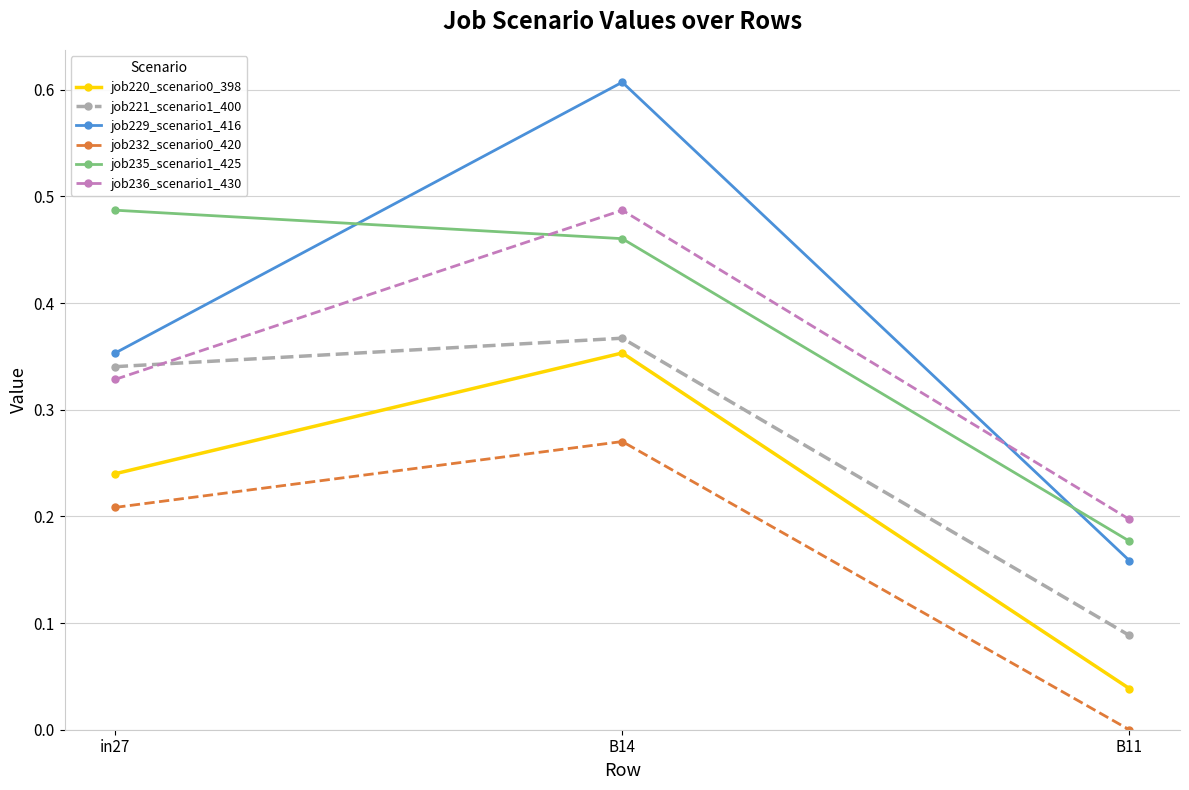

List the labels in order of job236_scenario1_430 value, smallest first.

B11, in27, B14